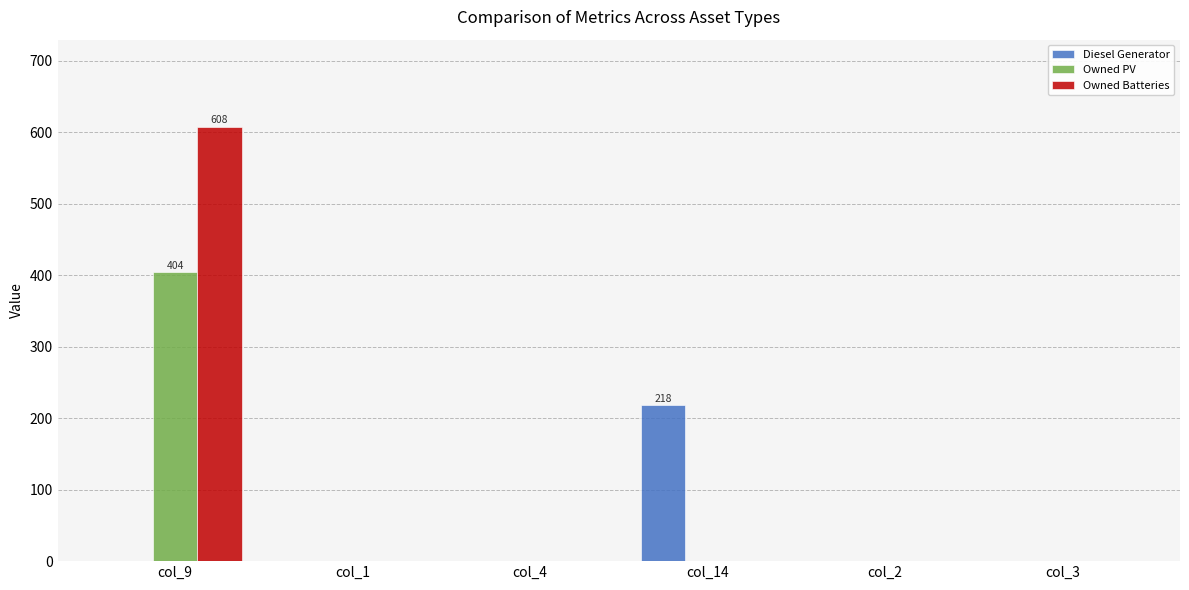

True or false: Owned PV has a value of 0 at col_1.

True